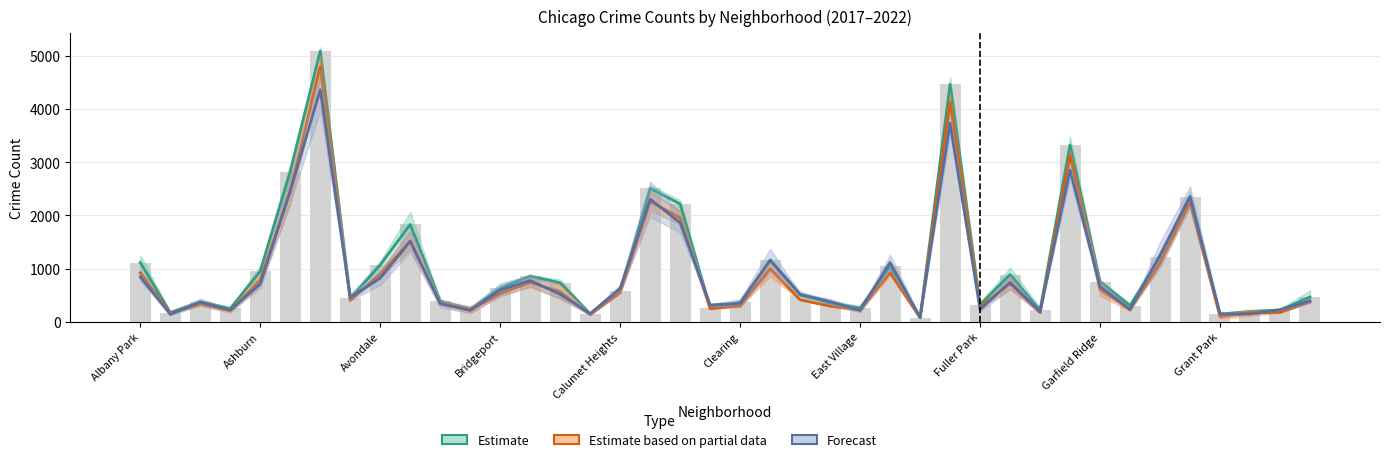

Rank the series by their maximum value, from highest to lowest.

Estimate, Estimate based on partial data, Forecast